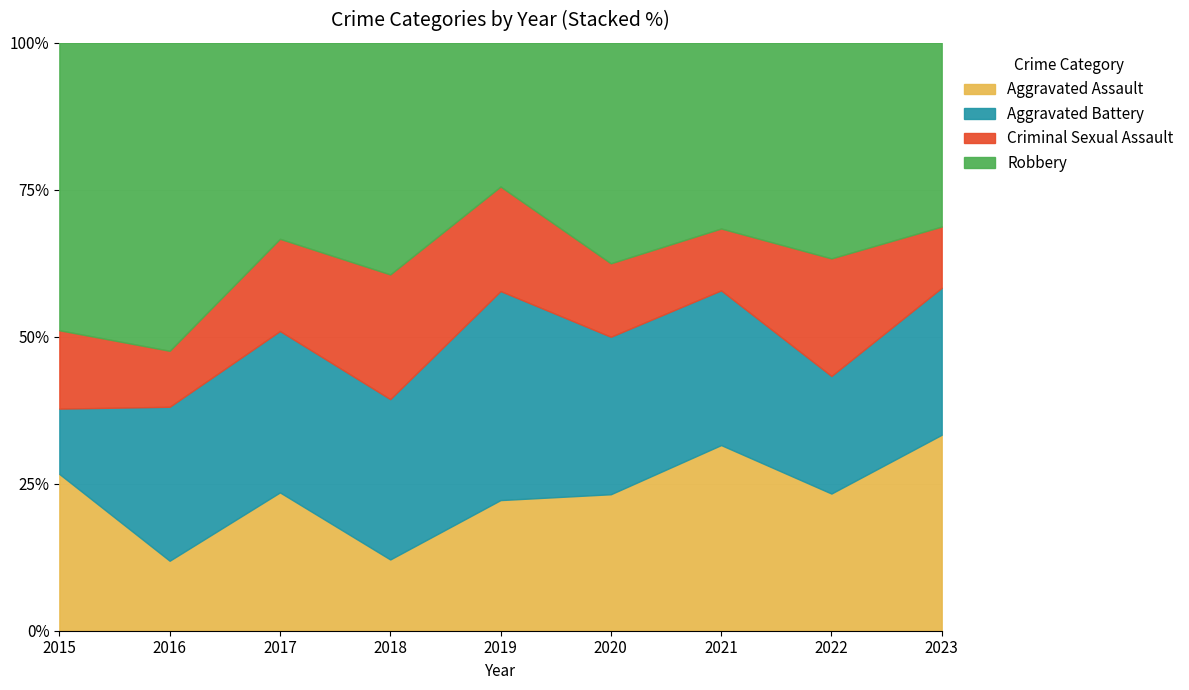

What are all the series names shown in the legend?

Aggravated Assault, Aggravated Battery, Criminal Sexual Assault, Robbery